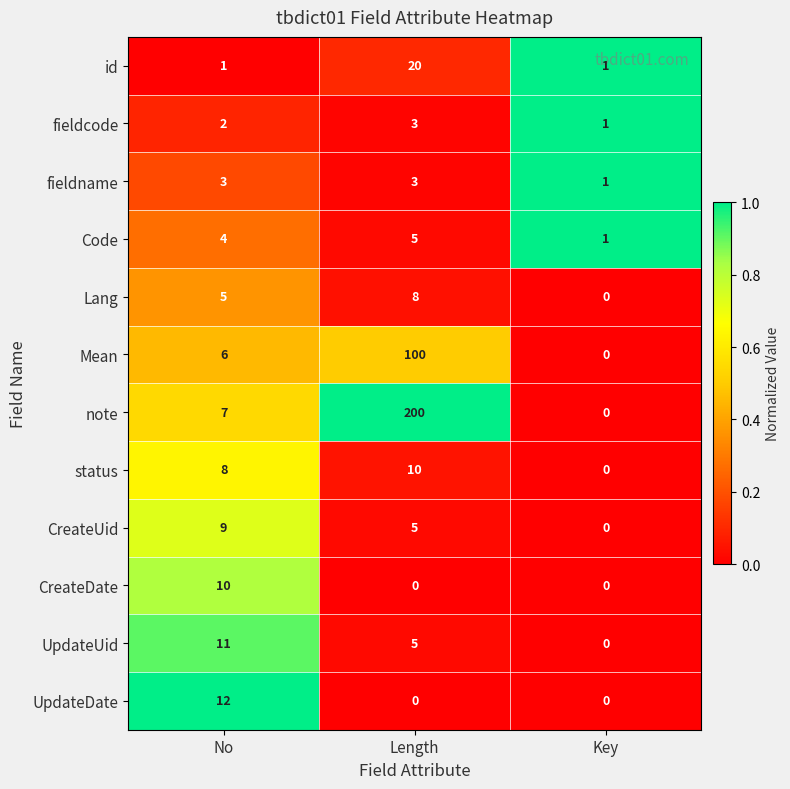

How many Code values are between 1 and 5?

3